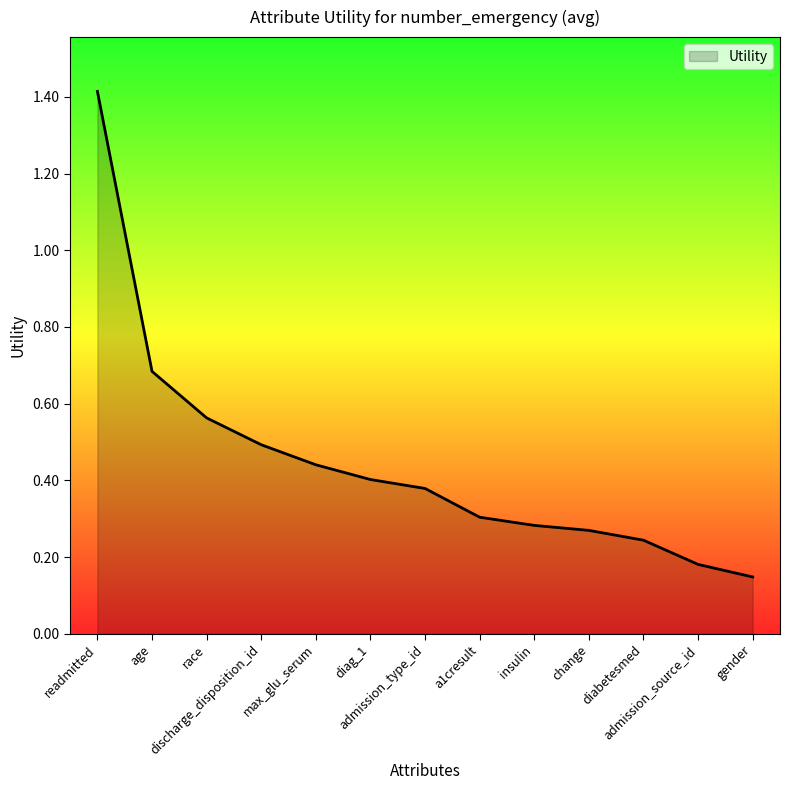

The value at discharge_disposition_id is 0.5. True or false?

True